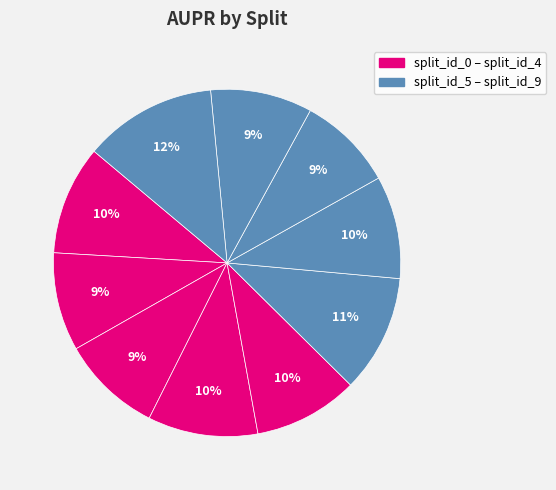

Rank the categories by value from highest to lowest.

split_id_9, split_id_5, split_id_3, split_id_0, split_id_4, split_id_6, split_id_8, split_id_2, split_id_1, split_id_7